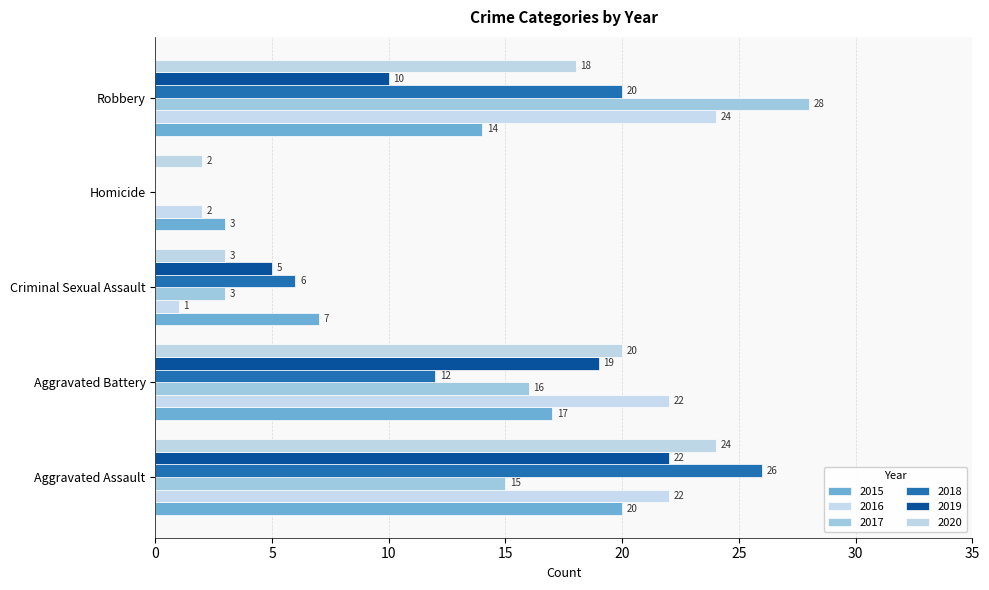

Count the number of data series in this chart.

6